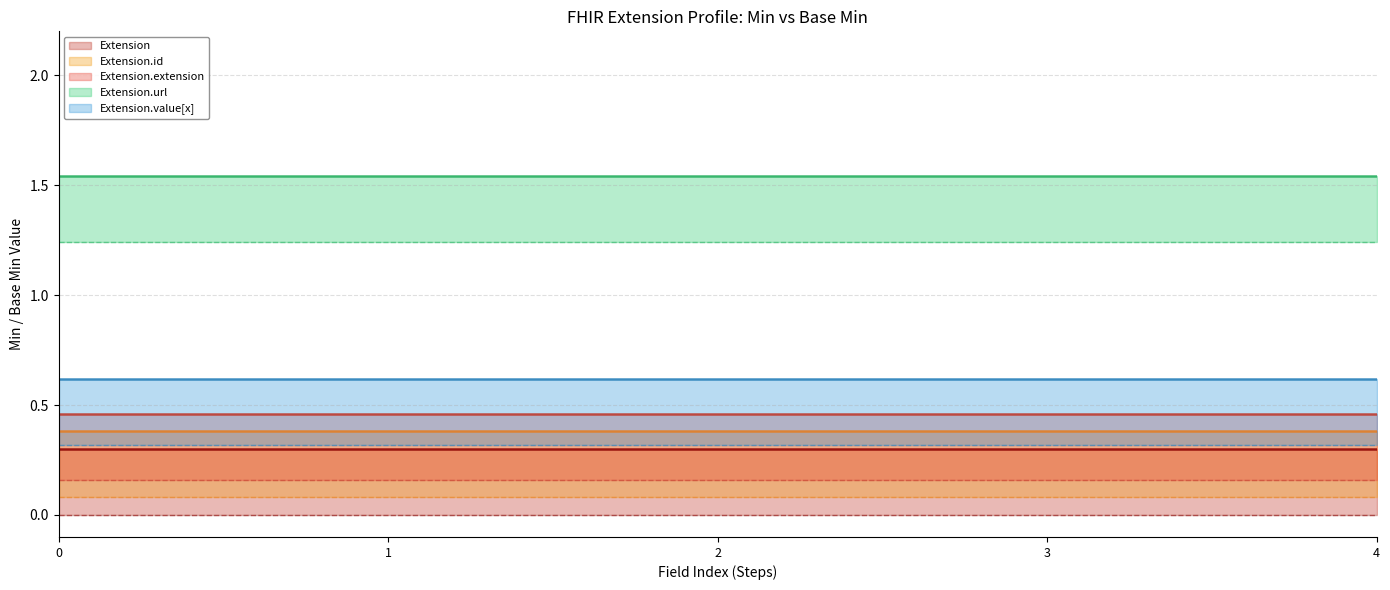

Is the value of Extension.url at 4 greater than the value of Extension.value[x] at 3?

Yes